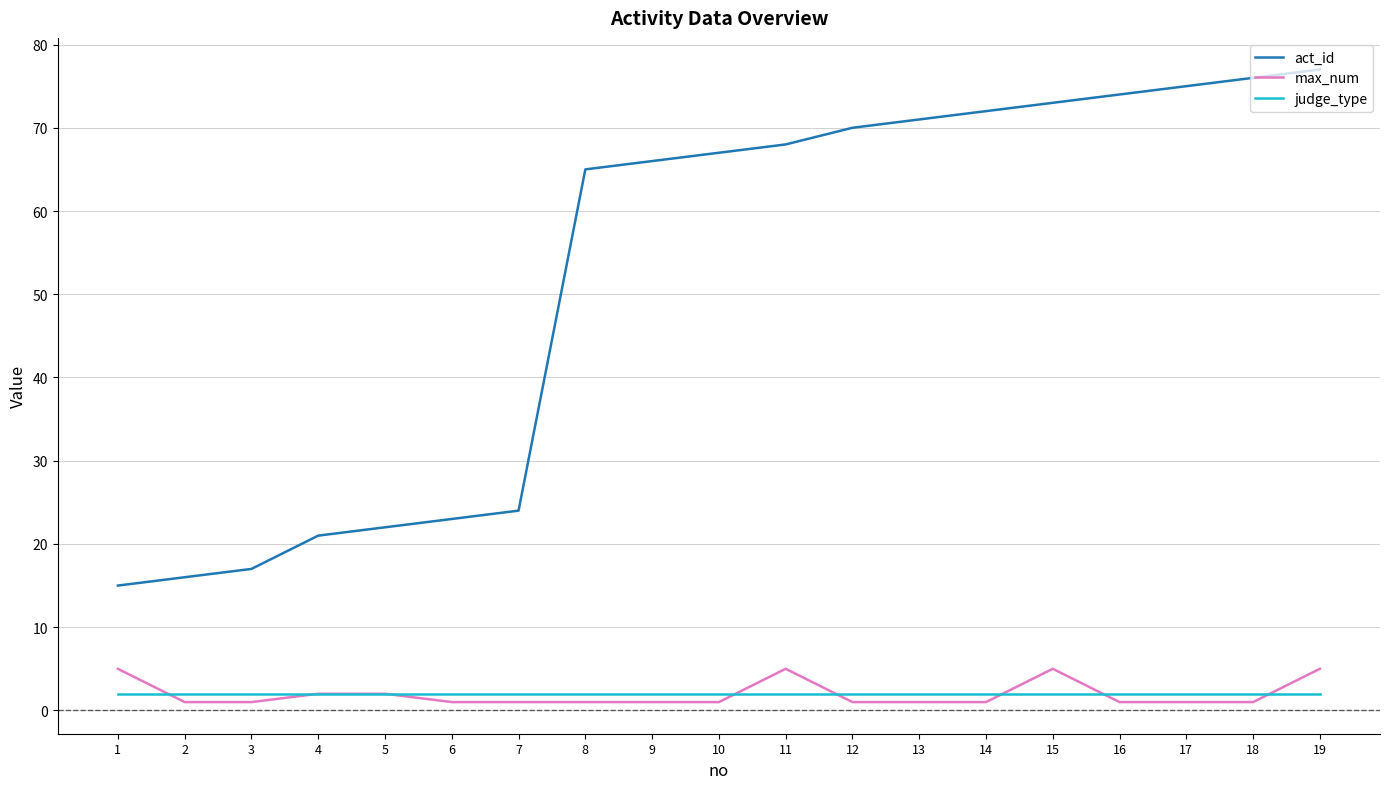

What is the total value across all series at 10?

70